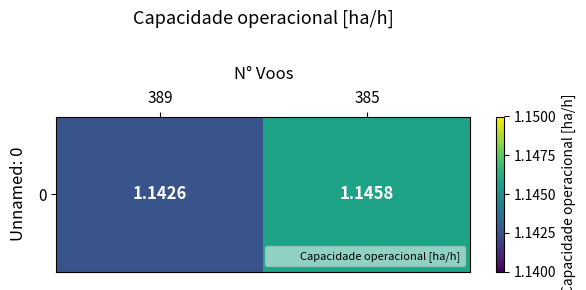

How many categories are shown in the chart?

2